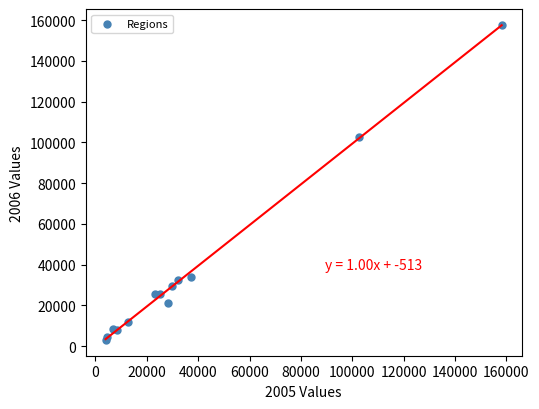

What Y value in the scatter plot is closest to 80381?

102779